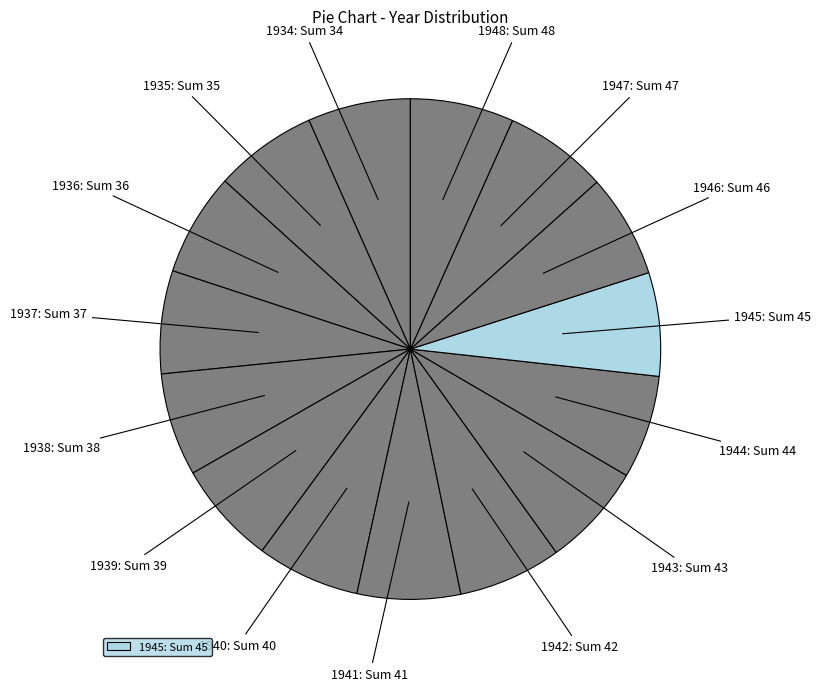

What is the smallest slice in the pie chart?

1934